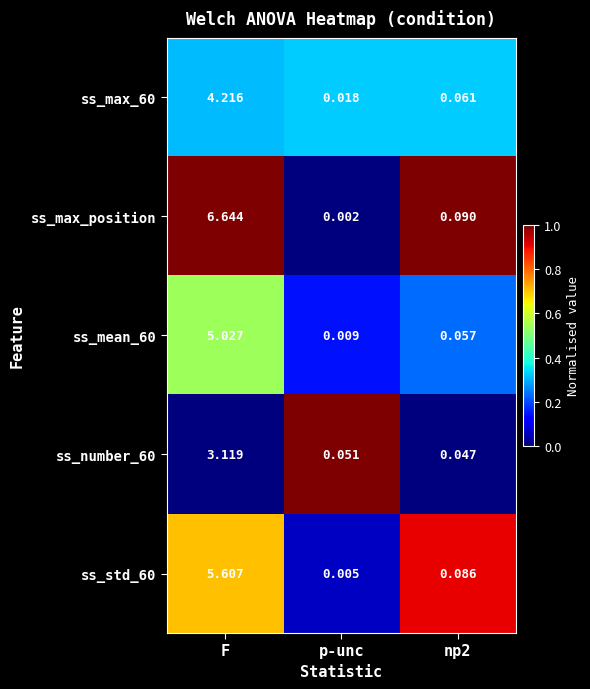

At which label is ss_number_60 closest to 1?

p-unc